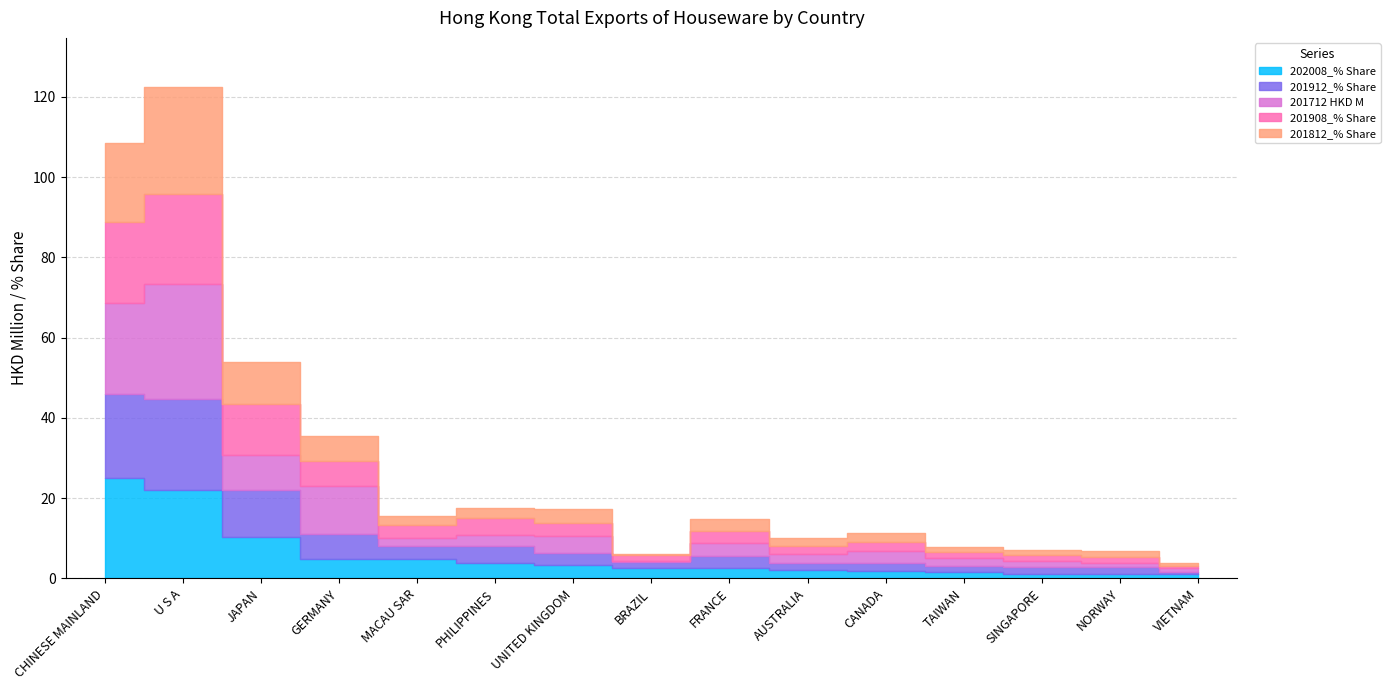

At which category does 201908_% Share reach its first local peak?

U S A